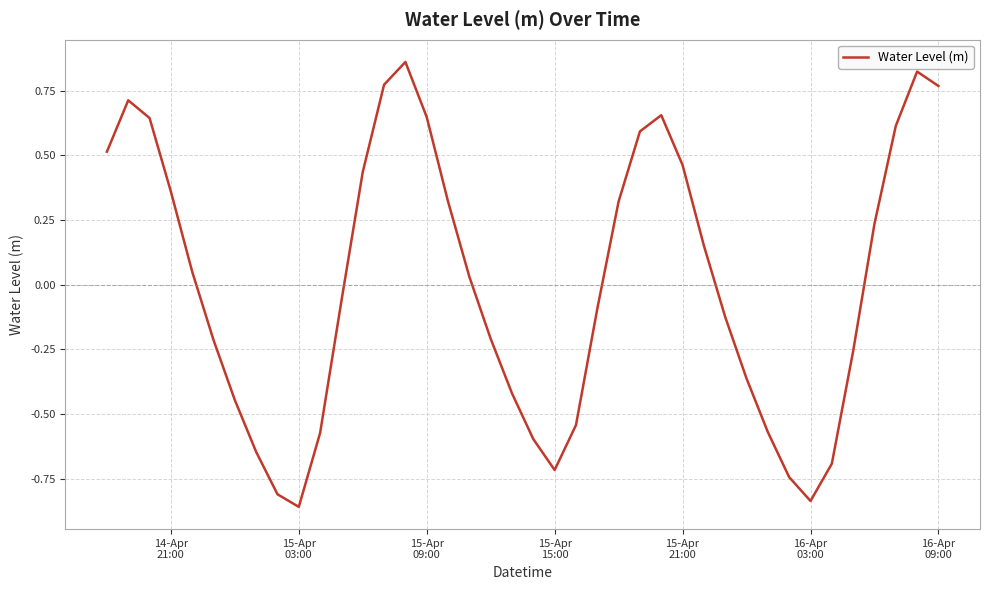

True or false: the data has more than 0 interior local peaks.

True